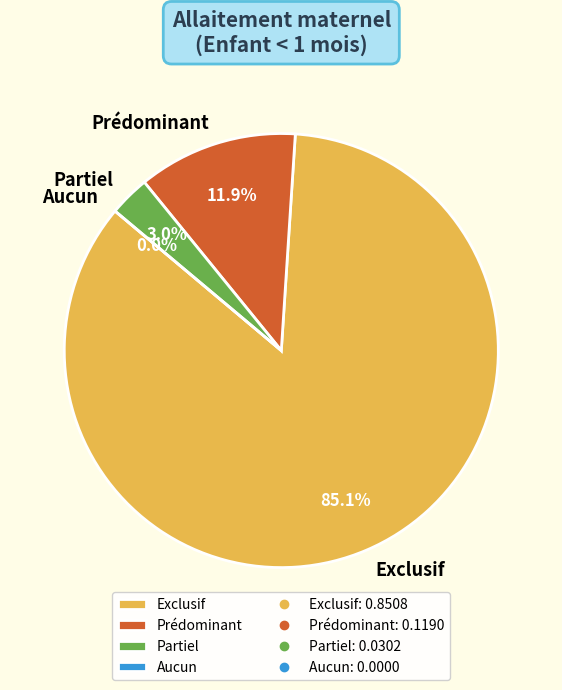

To the nearest percent, what is the average slice percentage?

25%